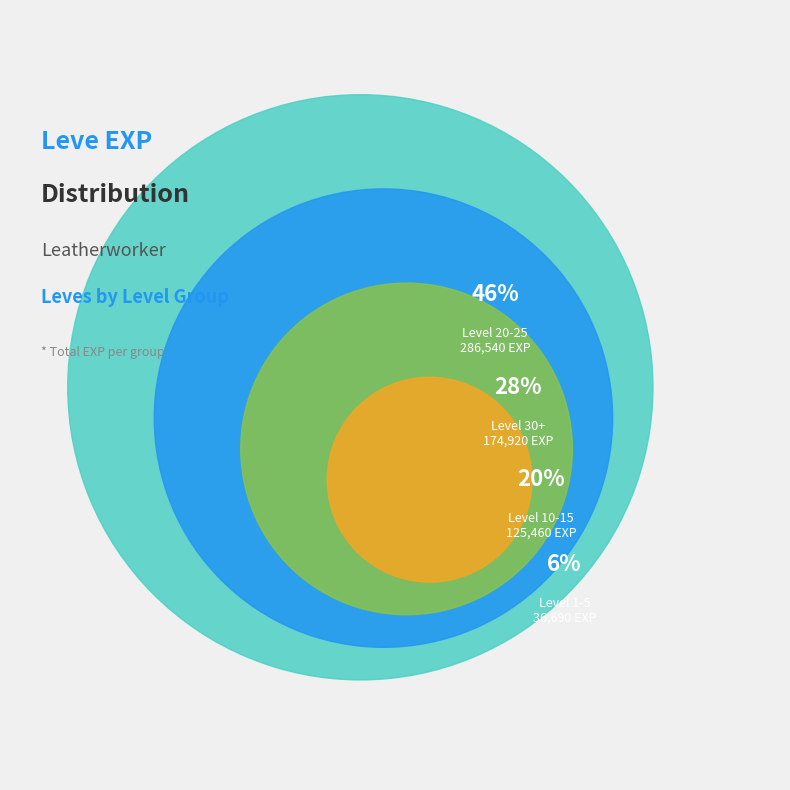

What is the change in value from 5 to 20?

+16380